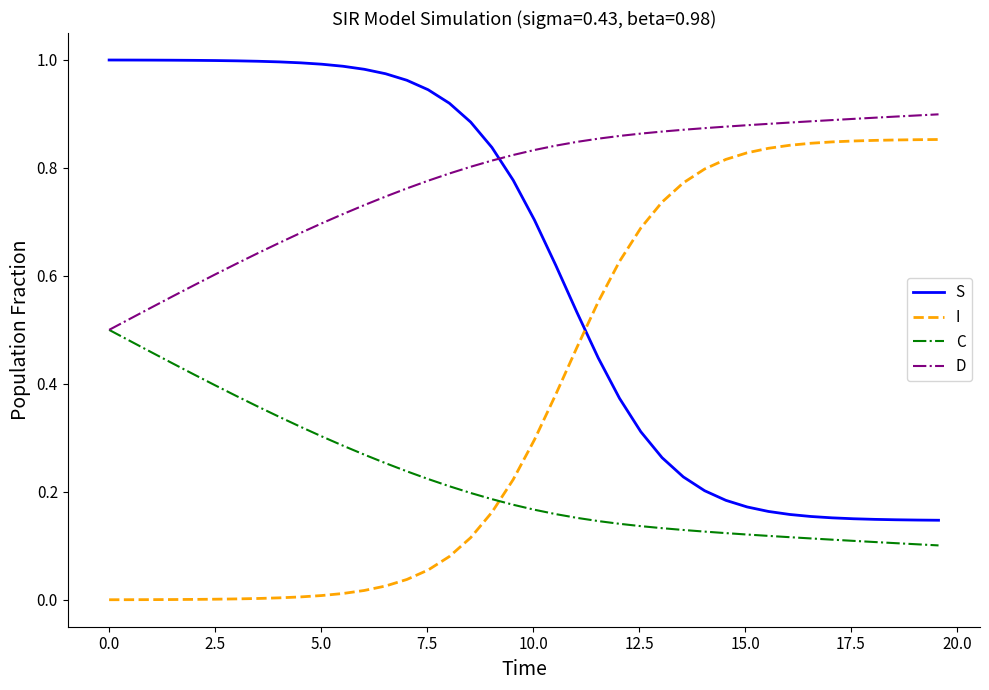

How many categories are shown in the chart?

40